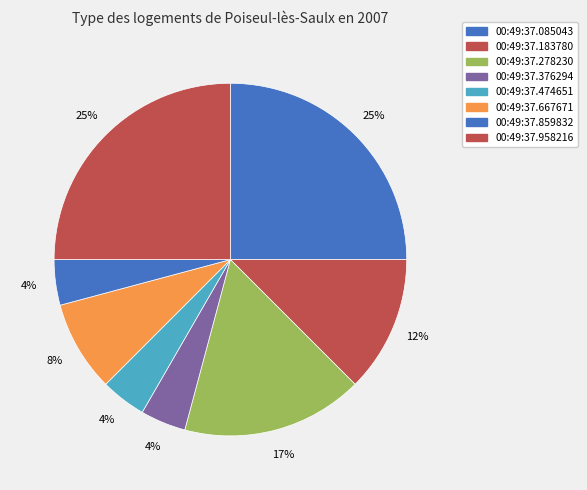

To the nearest percent, what percentage of the pie is 00:49:37.667671?

8%